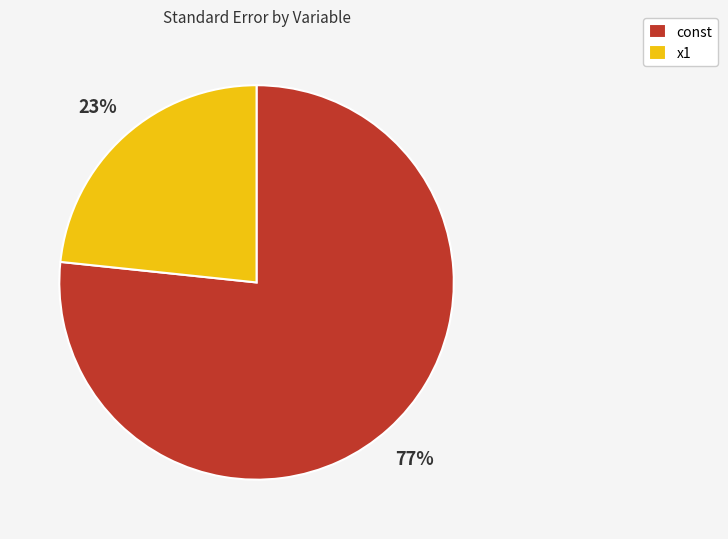

Which has a higher value, const or x1?

const